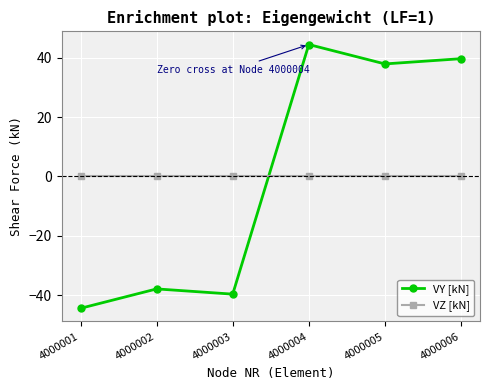

Which series has the largest range (max minus min)?

VY [kN]